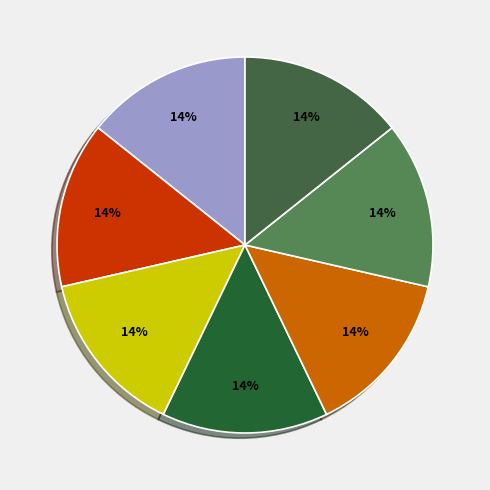

How many segments does this pie chart have?

7